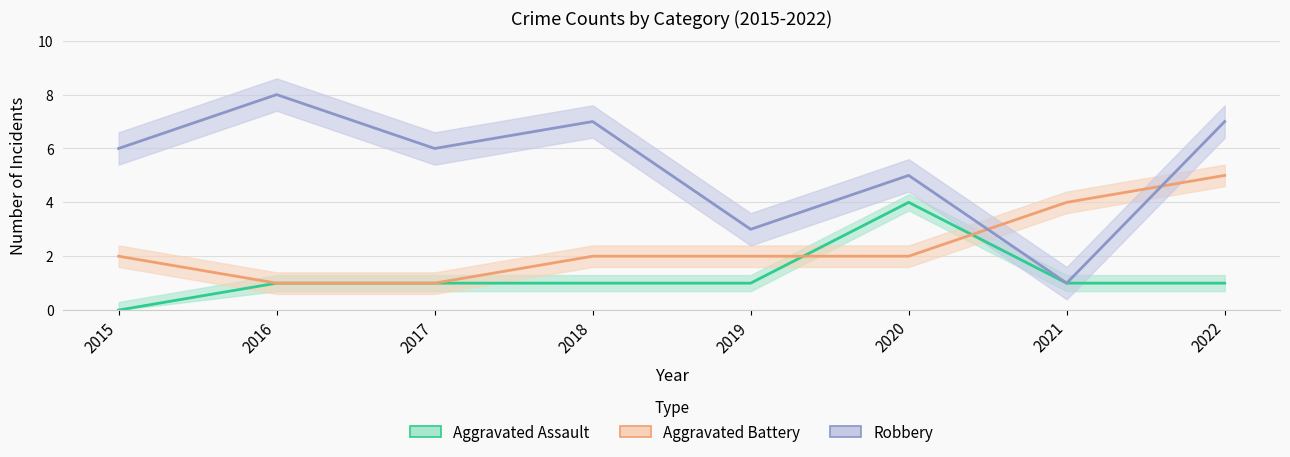

Is this an area chart (filled region under the line)?

No